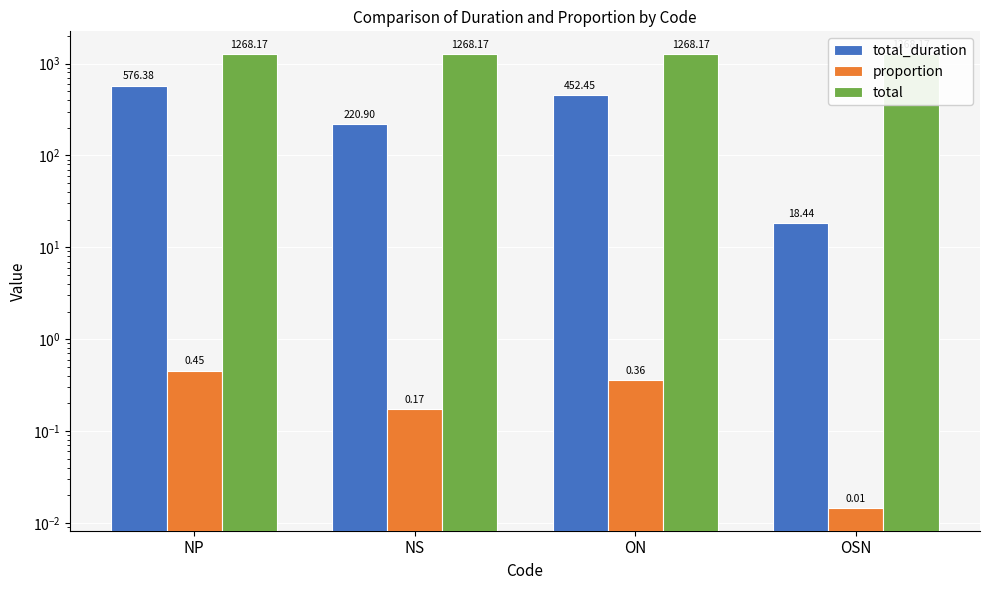

The value of proportion at OSN is 0.0. True or false?

True